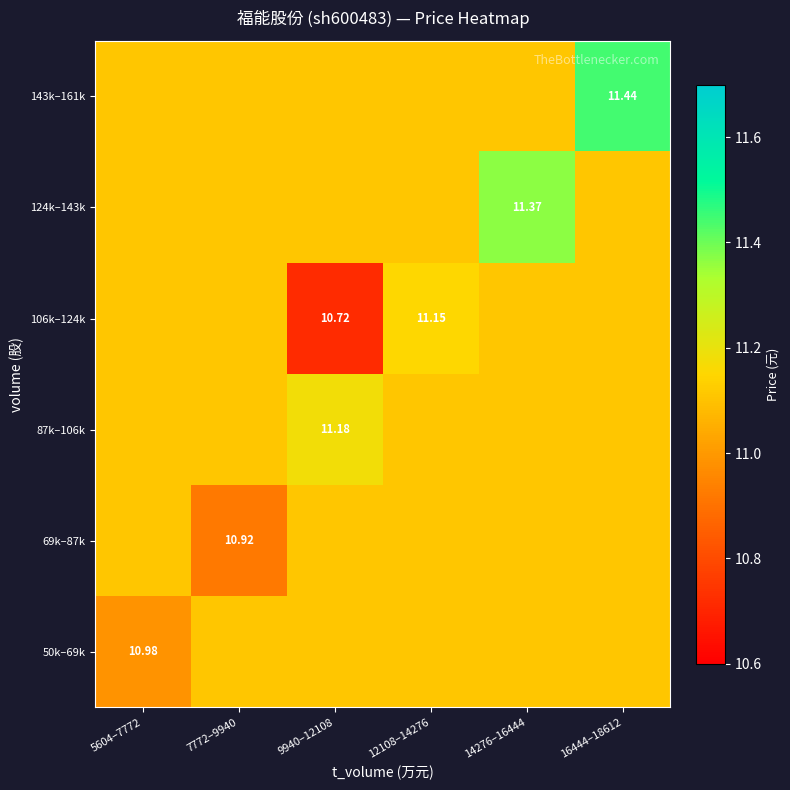

Rank the series at 7772–9940 from lowest to highest value.

69k–87k, 50k–69k, 87k–106k, 106k–124k, 124k–143k, 143k–161k